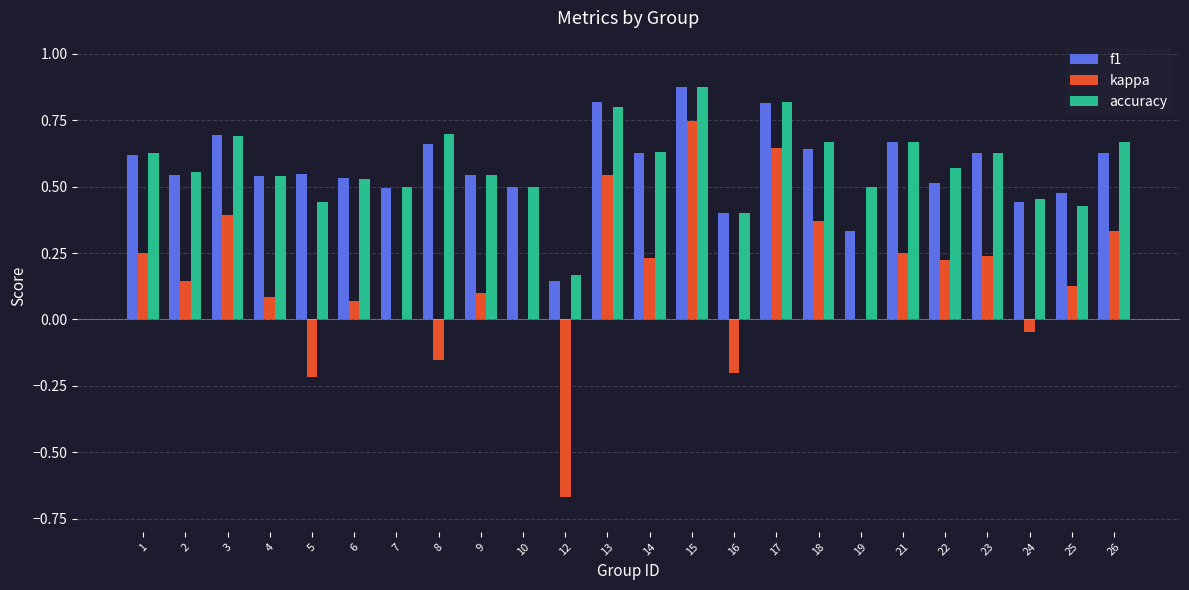

Between 21 and 24, which series saw the biggest shift?

kappa